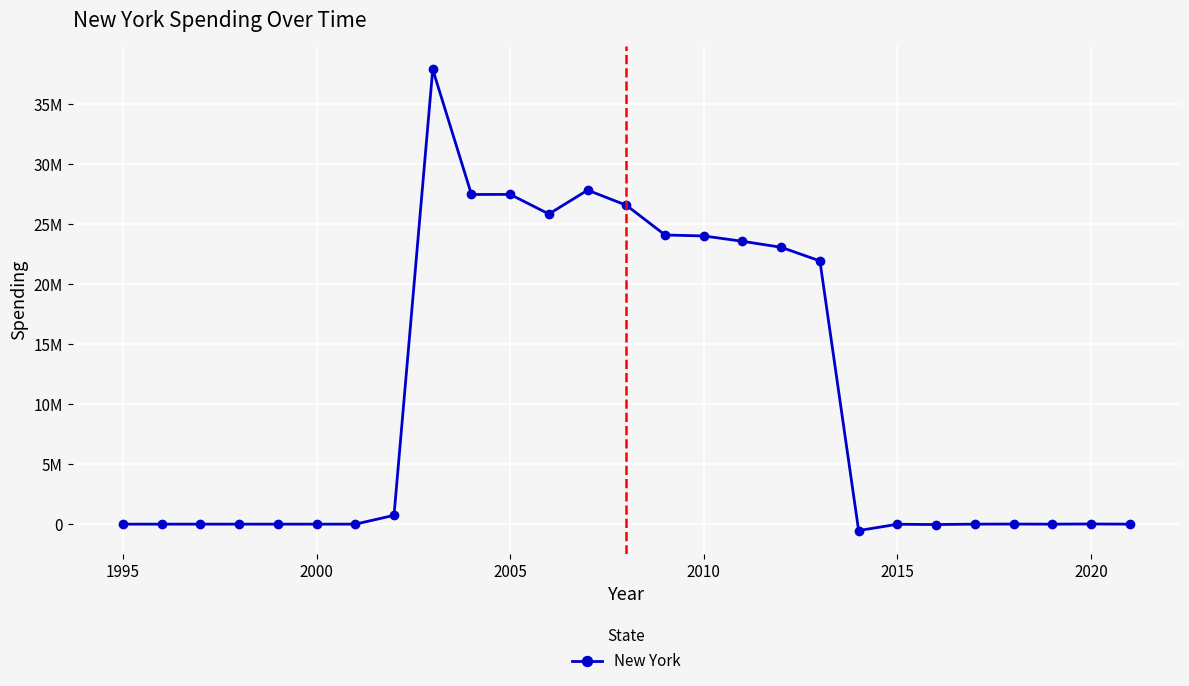

Does the chart have visible grid lines?

Yes